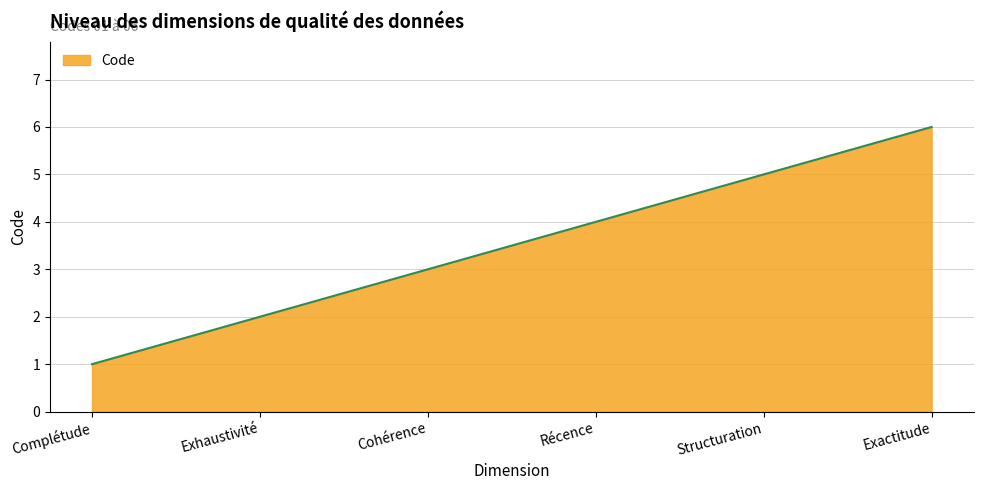

Rank the categories by value from highest to lowest.

Exactitude, Structuration, Récence, Cohérence, Exhaustivité, Complétude